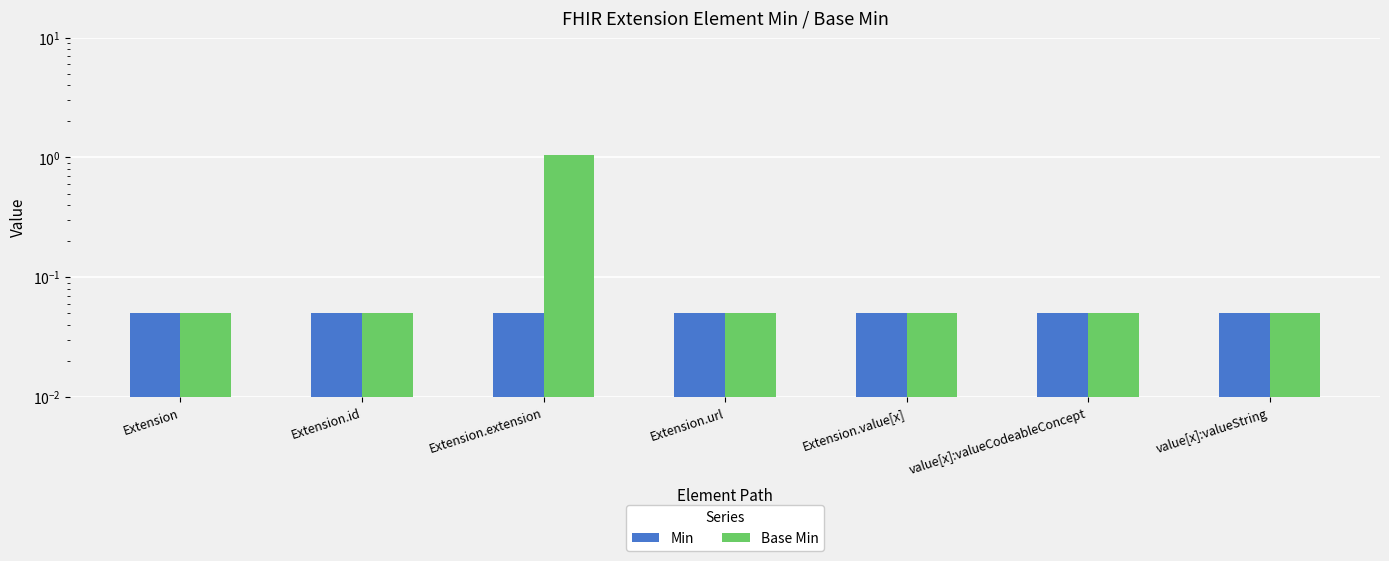

Between Extension.id and Extension.value[x], which series saw the biggest shift?

Min